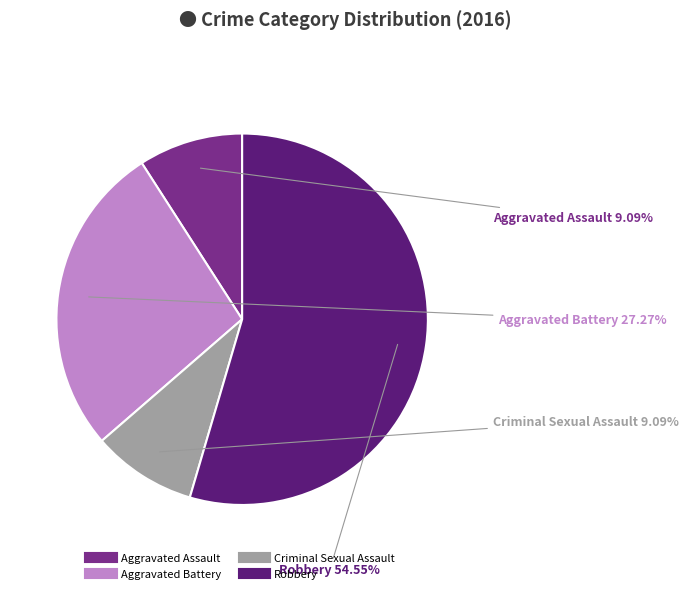

Combined, what portion of the pie is Robbery and Aggravated Battery?

81.8%